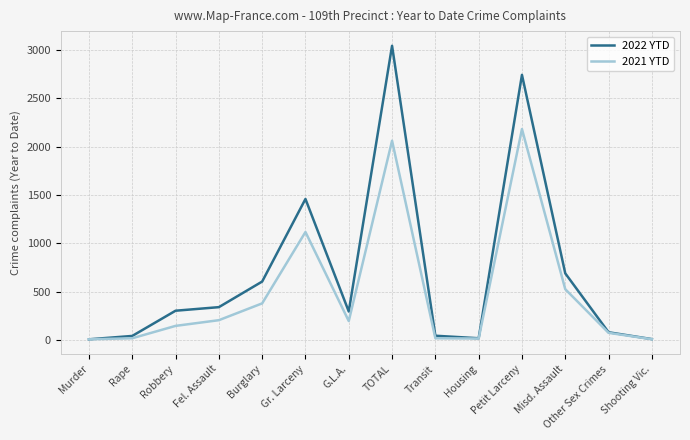

Rank the series at G.L.A. from highest to lowest value.

2022 YTD, 2021 YTD